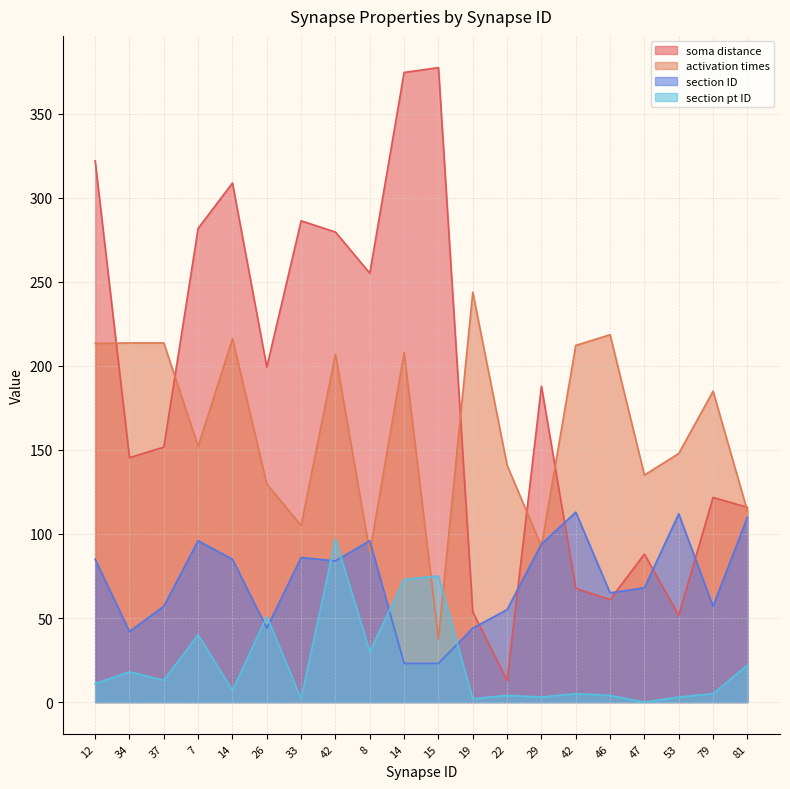

Which category has the lowest value across all series?

47